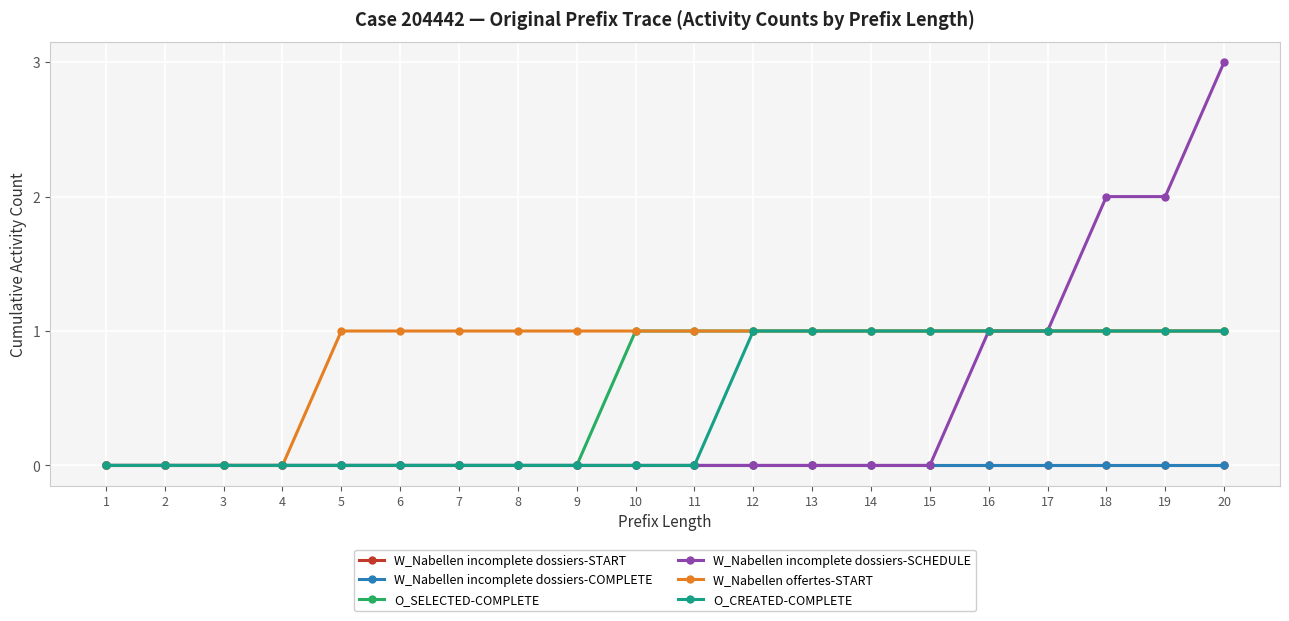

Does the chart have visible grid lines?

Yes